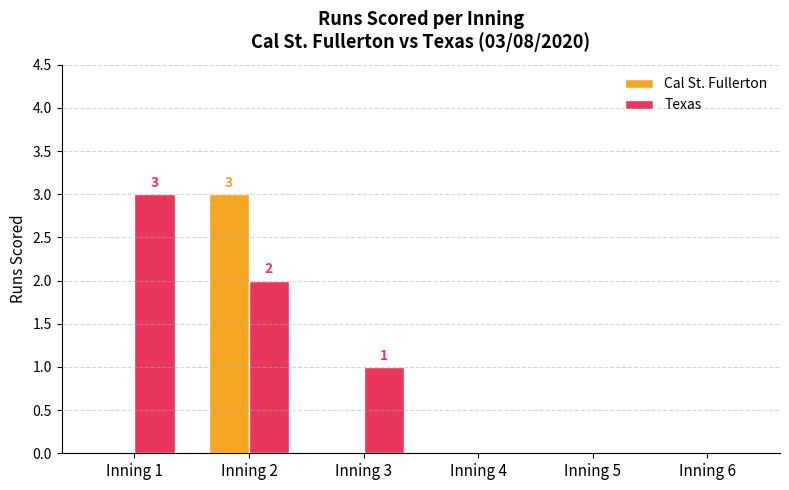

How many Texas values are between 0 and 2?

5